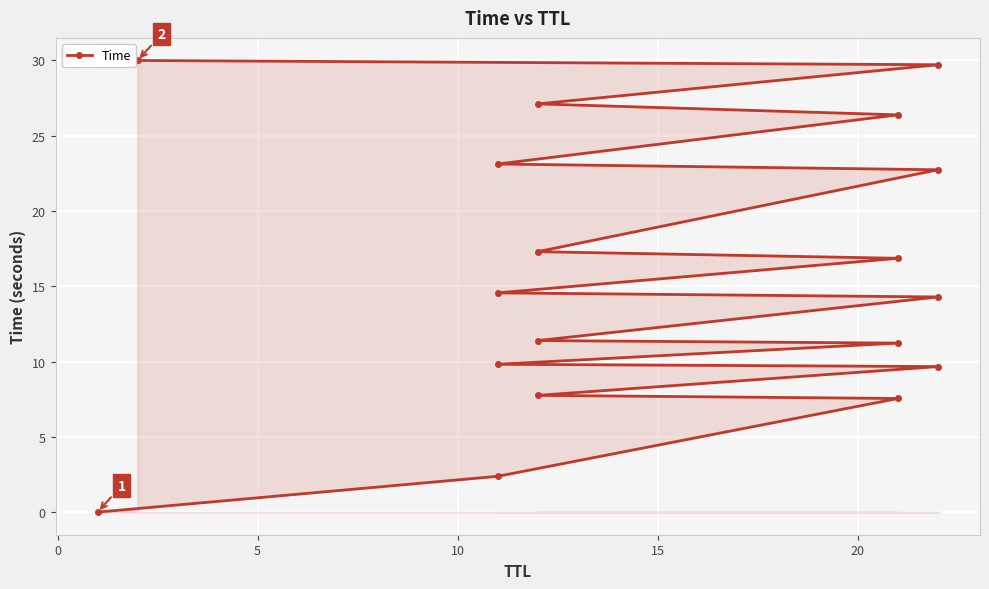

True or false: the data shows 36.9 at 12.

False